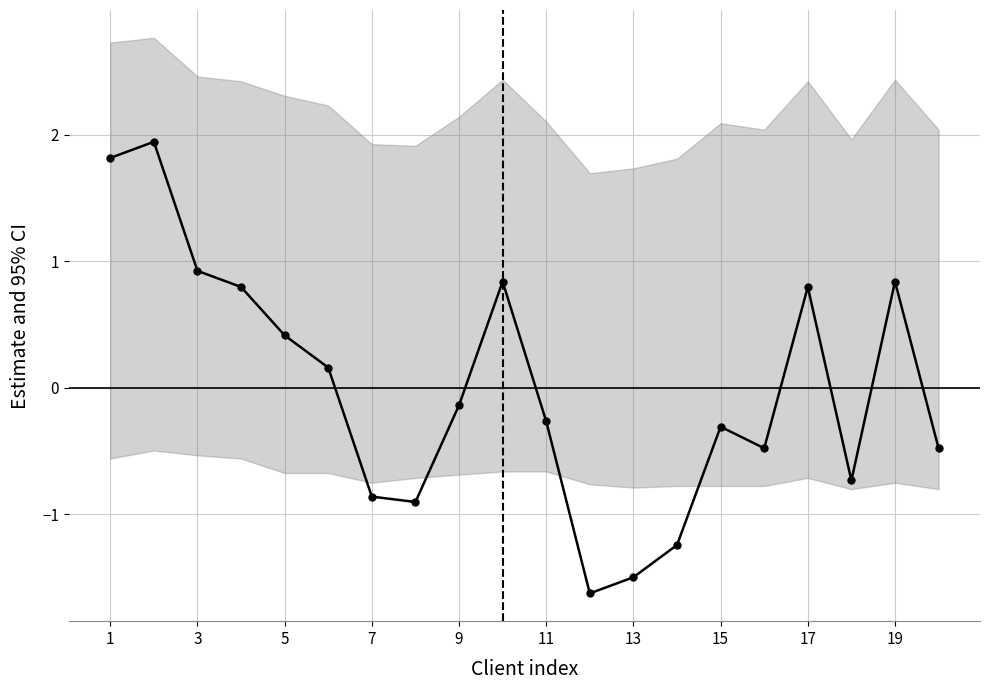

Does the chart display data point markers on the line(s)?

Yes